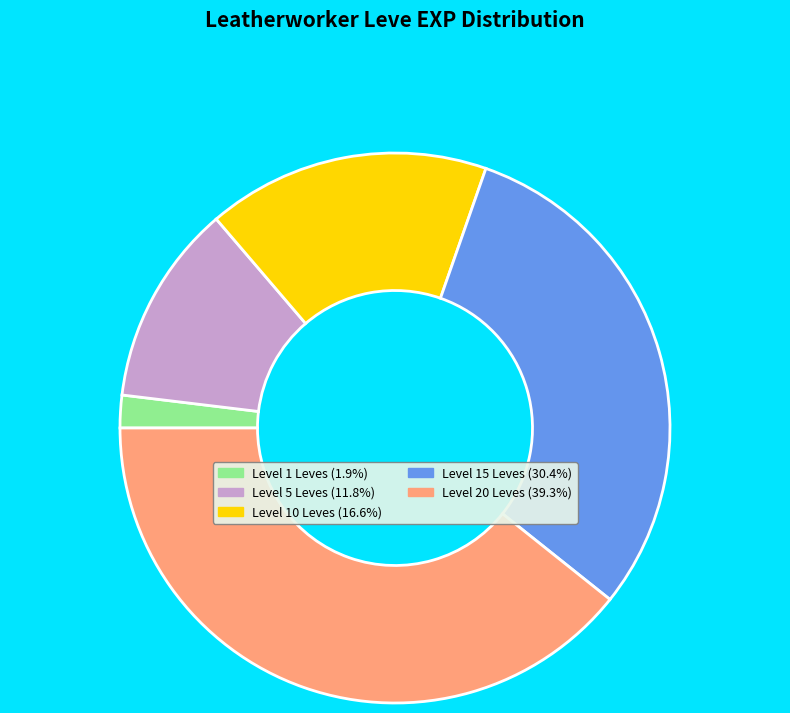

Does any single category account for the majority?

No